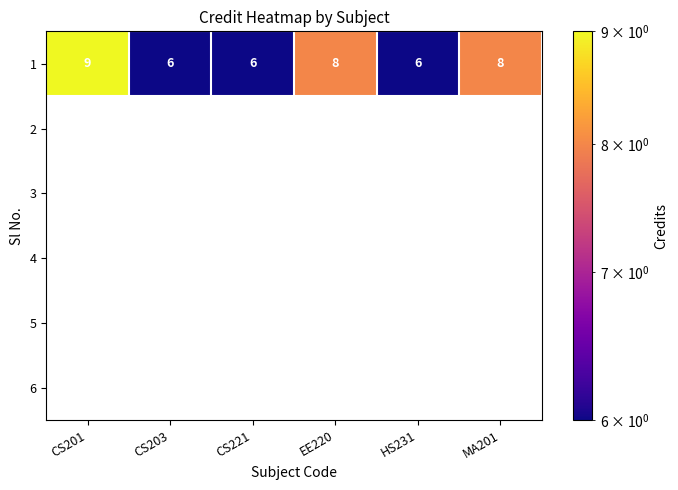

How many distinct data groups are displayed?

6